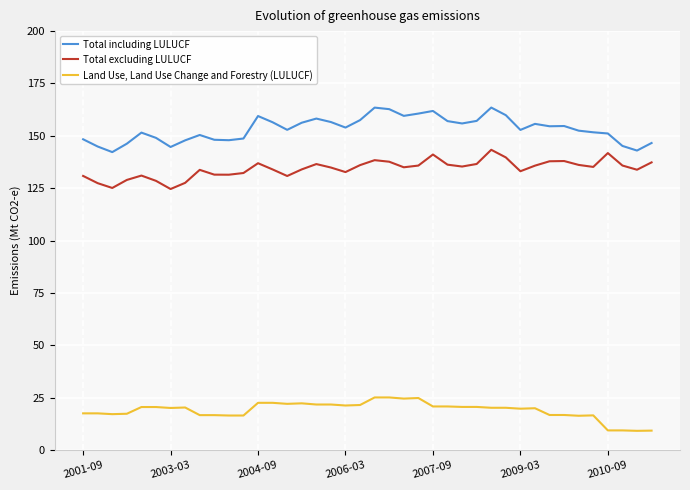

In Total excluding LULUCF, how many points are higher than both neighbors (excluding endpoints)?

9